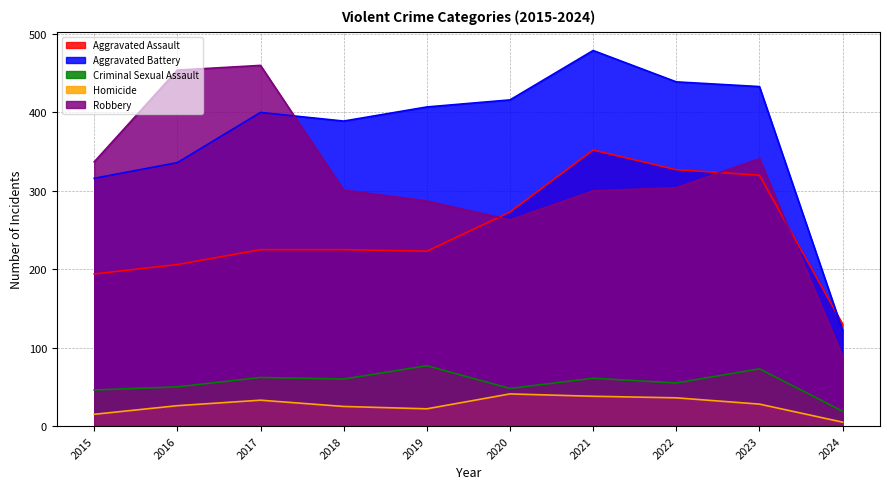

How many lines are shown in the chart?

5